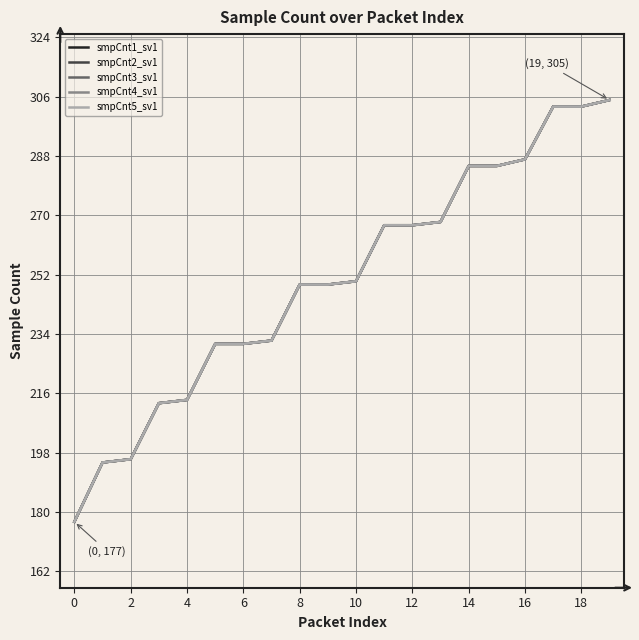

What is the smallest value displayed?

177